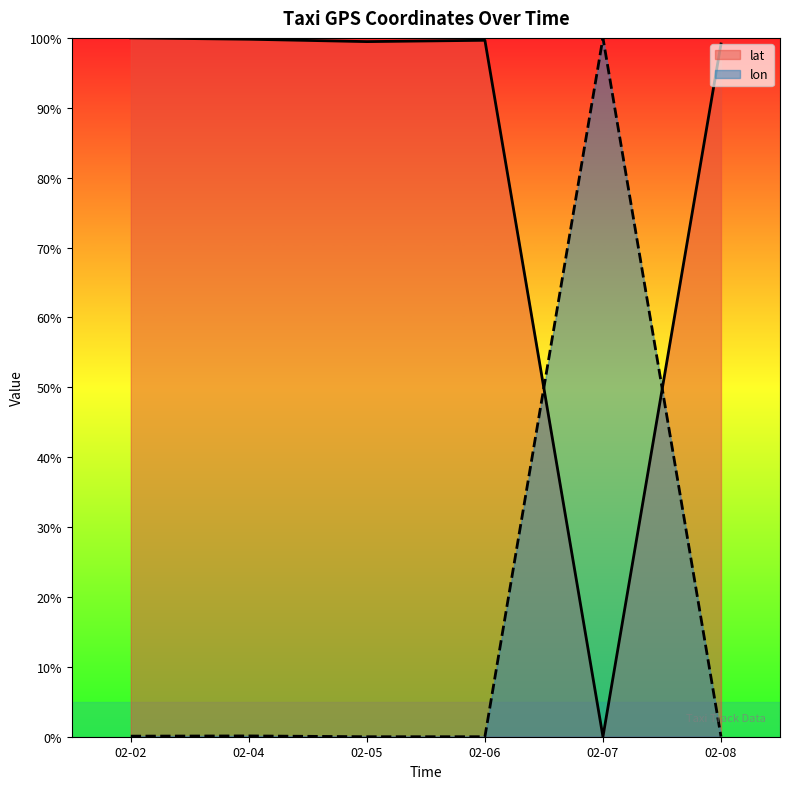

What is the spread (max minus min) of values at 02-06?

99.7